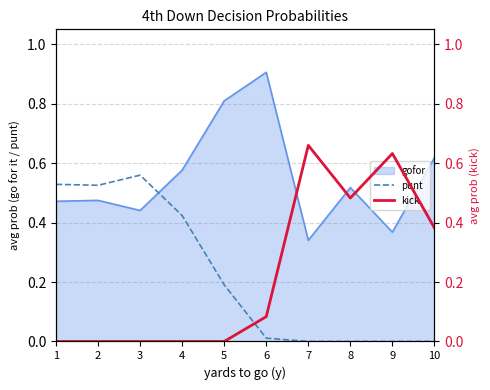

At which category does kick reach its first local valley?

8